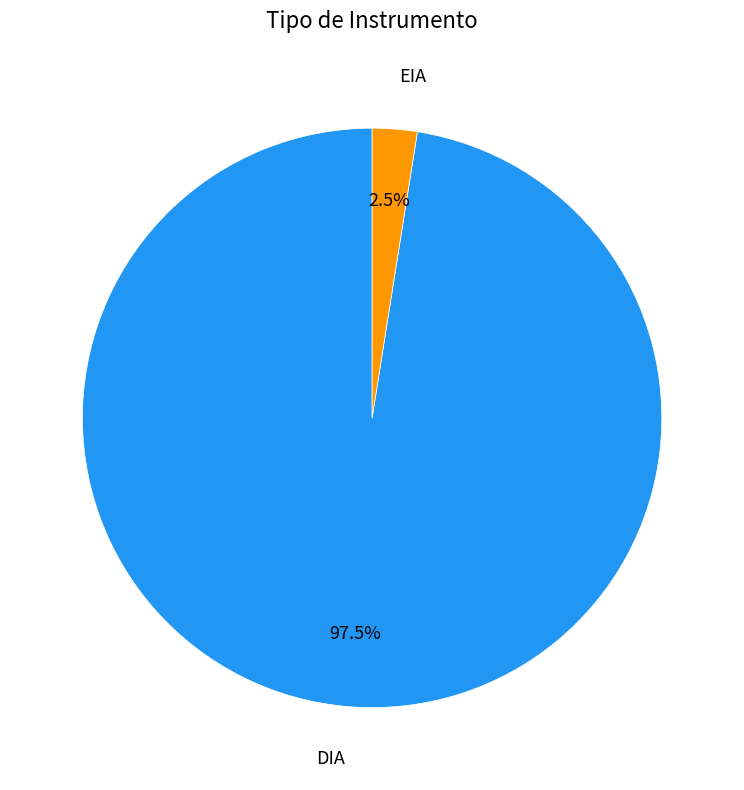

How many slices are in this pie chart?

2